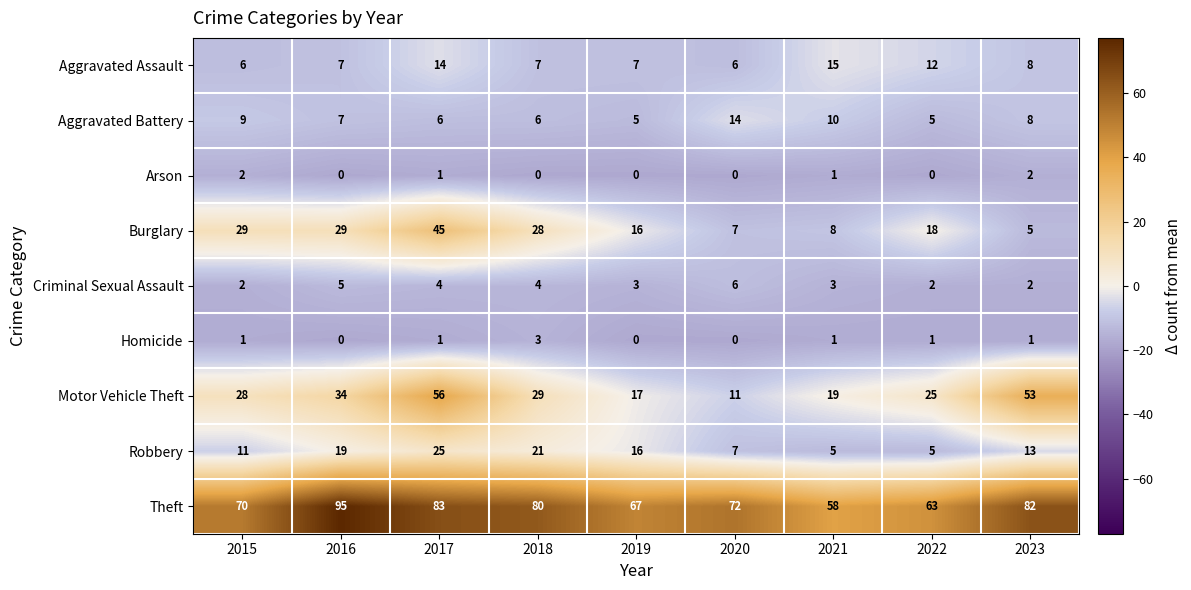

Is the value of Theft at 2019 greater than the value of Criminal Sexual Assault at 2020?

Yes